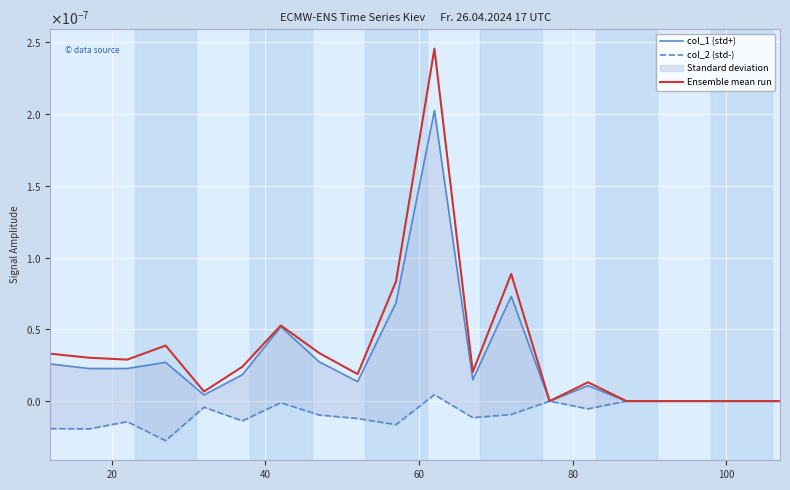

True or false: col_1 (std+) and Ensemble mean run cross at least once.

False